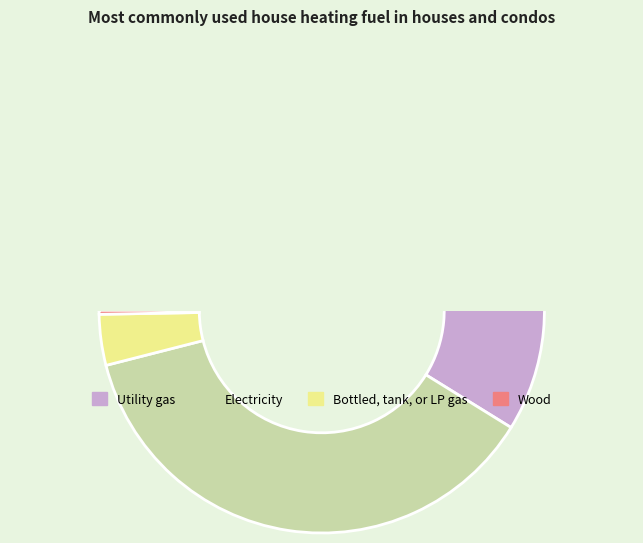

Is there a majority slice in this chart?

Yes